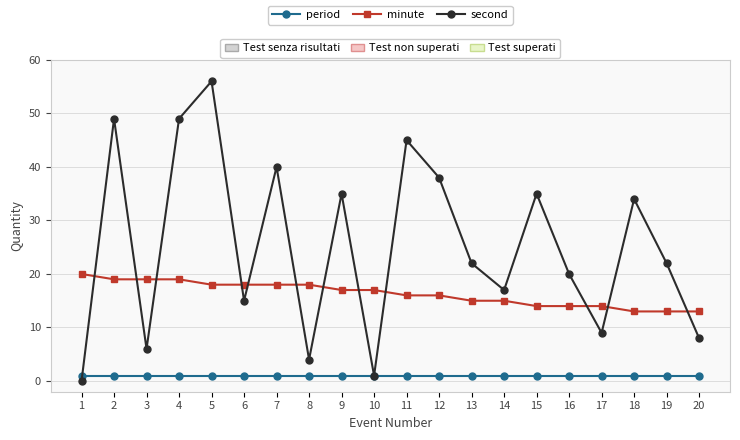

At which category is the sum across all series the highest?

5